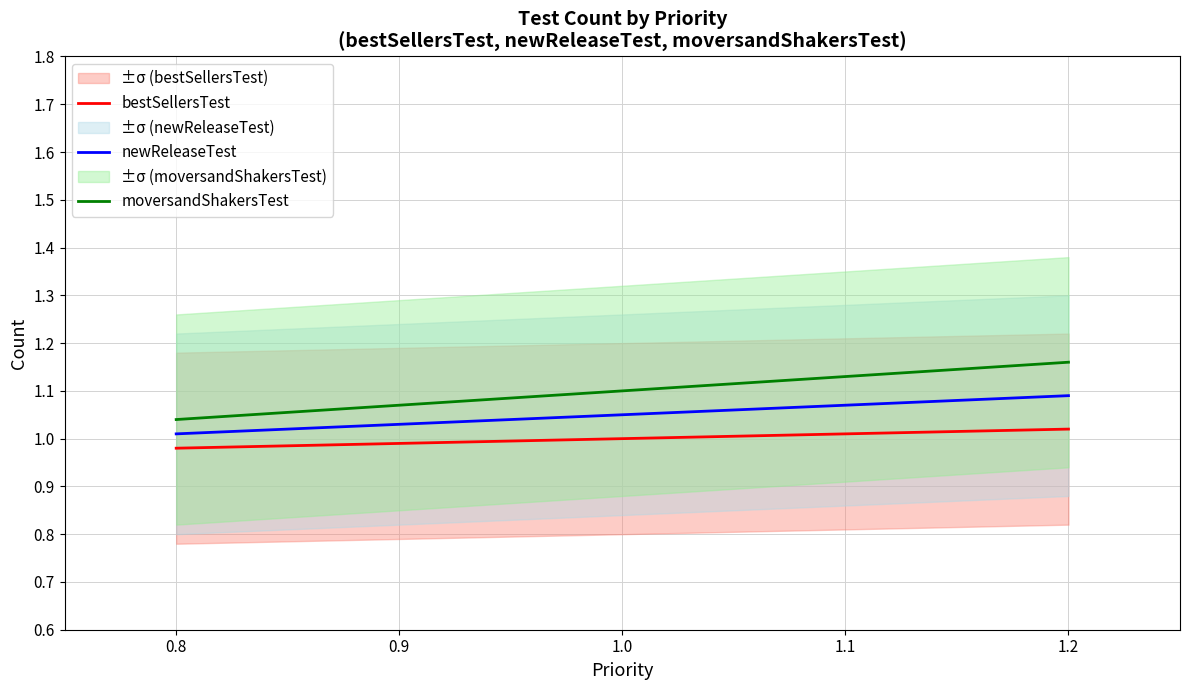

What position from the left is 1.1?

4